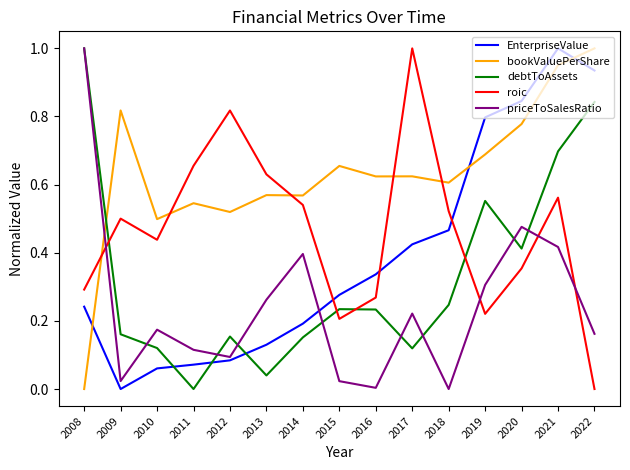

Where is bookValuePerShare nearest to the value 0?

2008